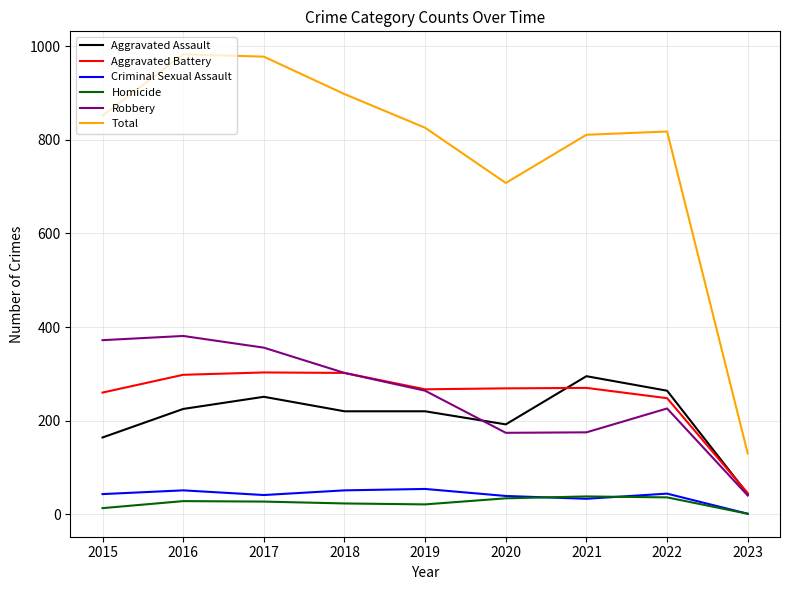

What is the total value across all series at 2019?

1652